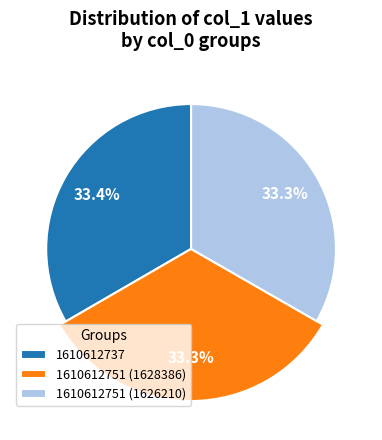

Is the sum of 1610612751 (1628386) and 1610612737 greater than half?

Yes